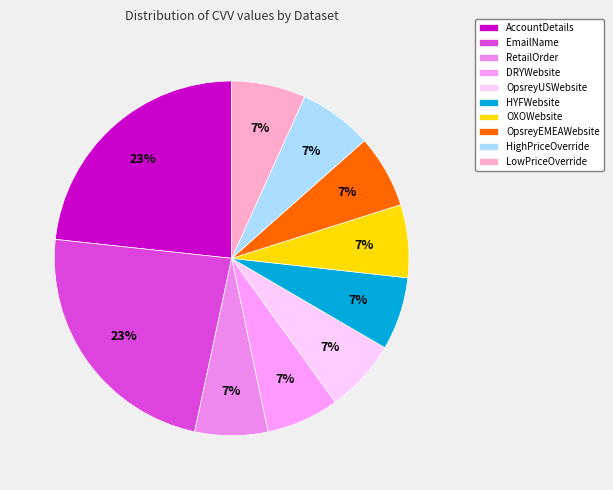

How many slices are in this pie chart?

10